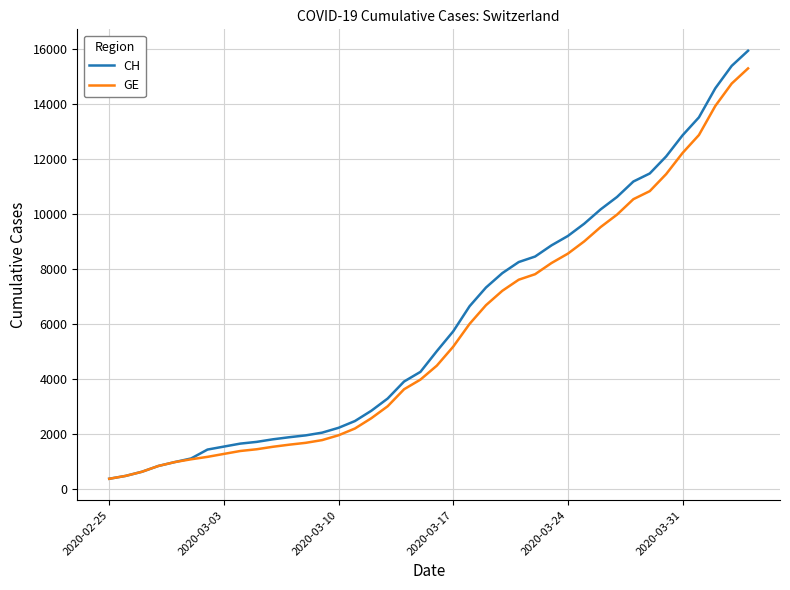

What is the greatest value displayed?

15926